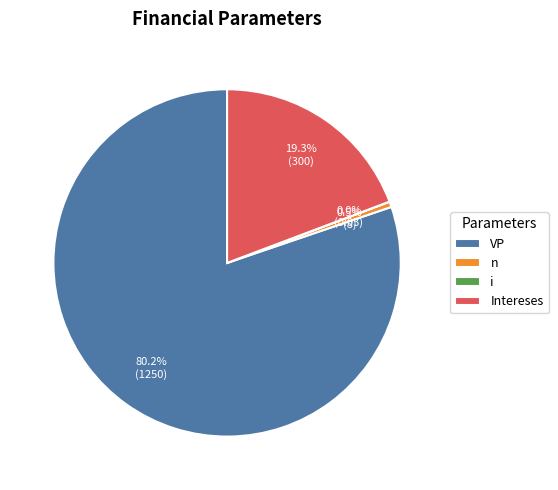

Does VP account for over 50% of the chart?

Yes